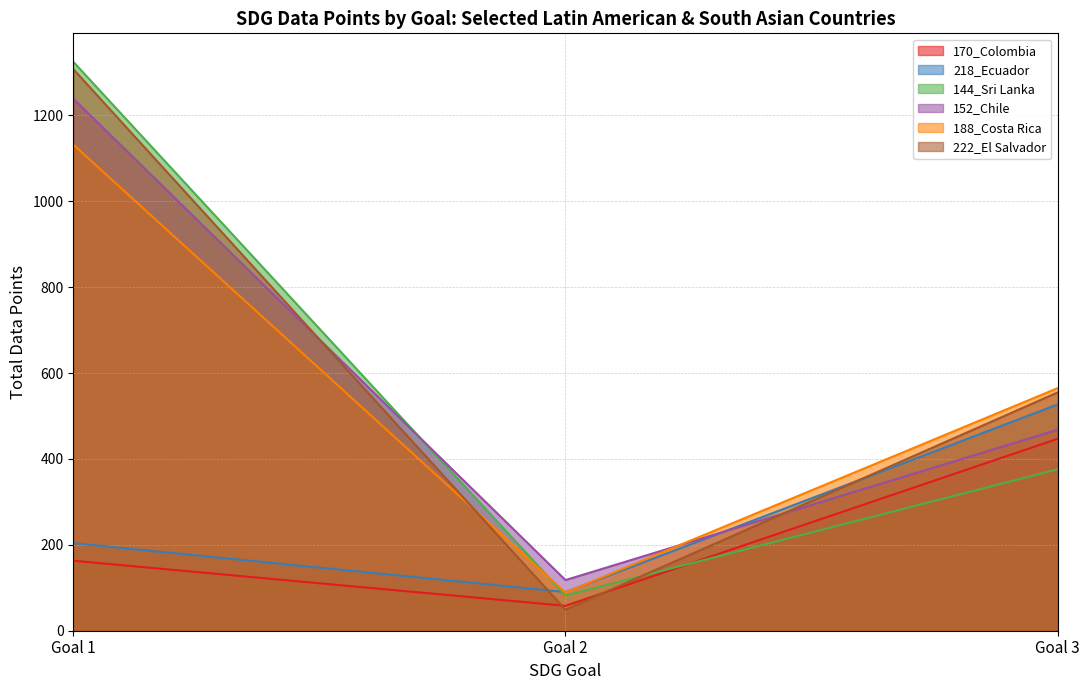

What is the total value across all series at Goal 1?

5371